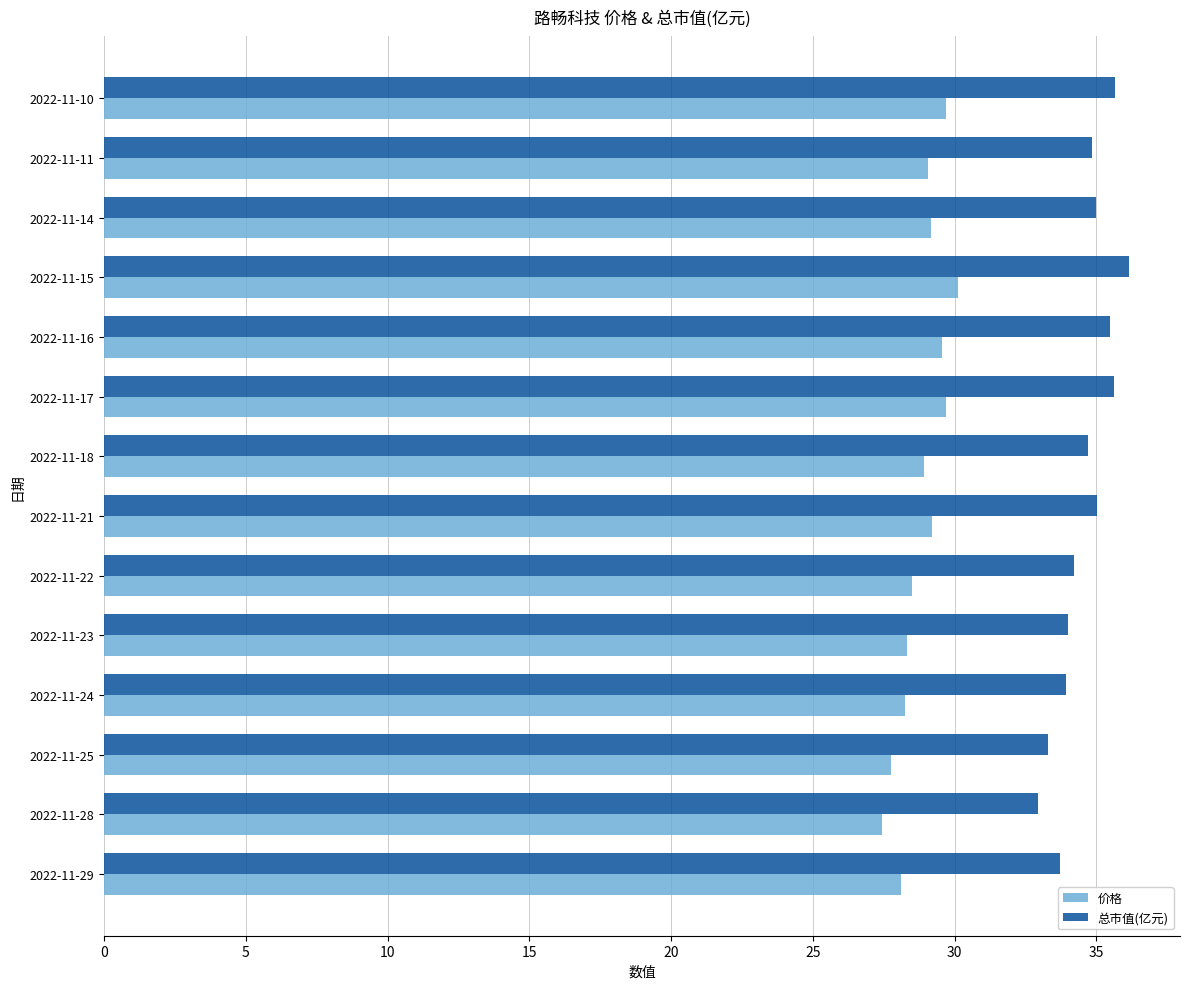

What is the difference between the maximum and second lowest values in the 价格 series?

2.4